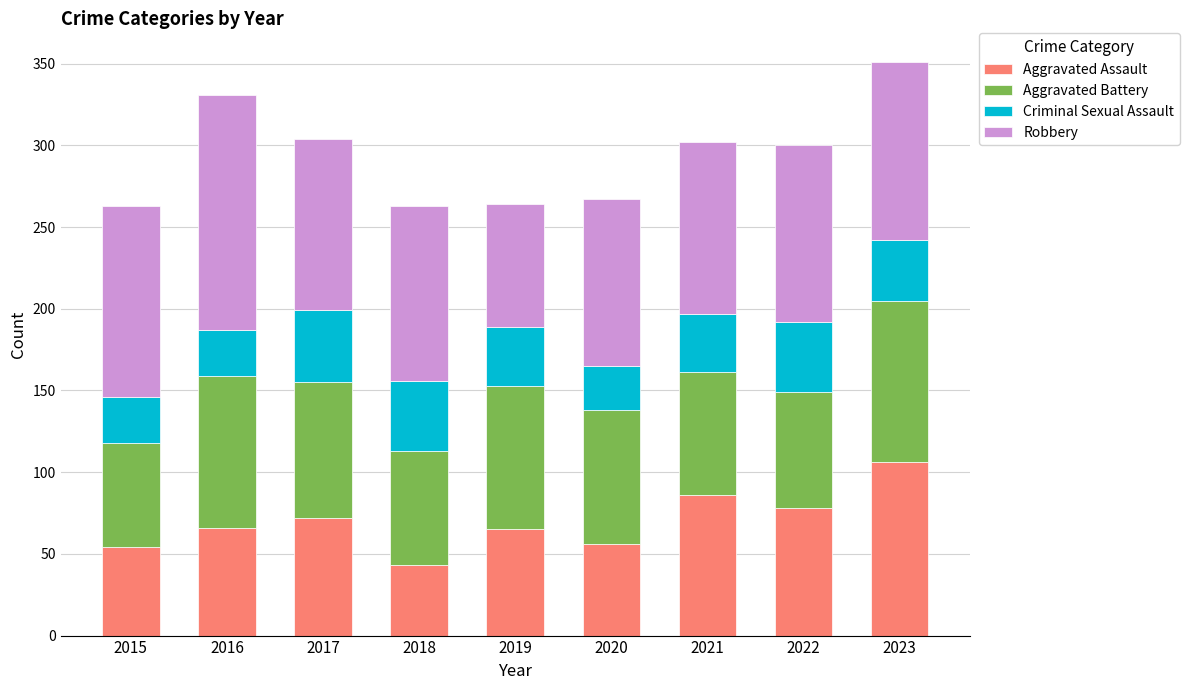

Count the number of categories in the chart.

9